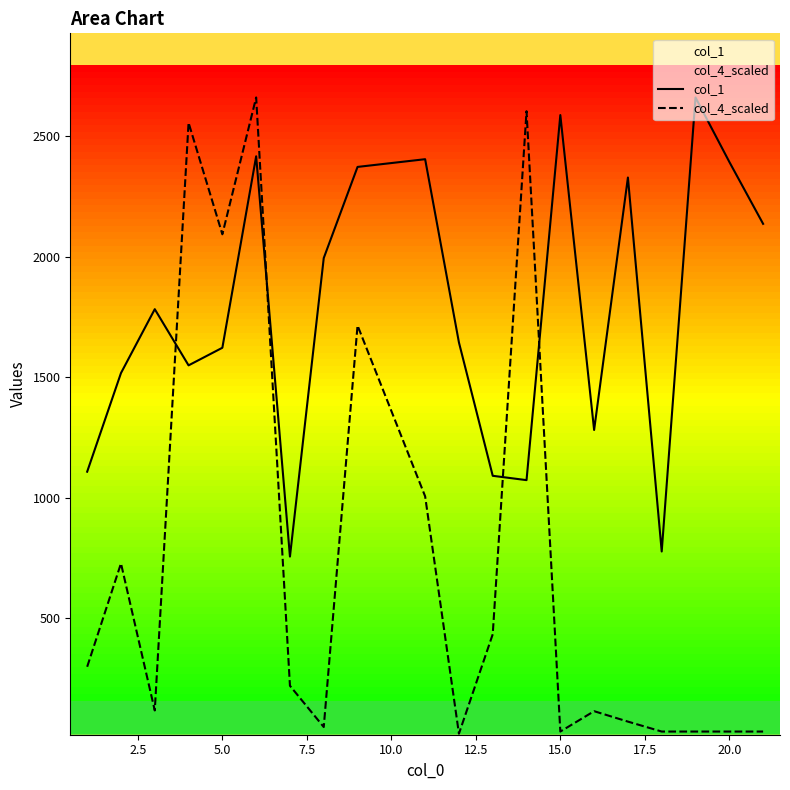

What is the lowest value of the col_1 series?

756.0